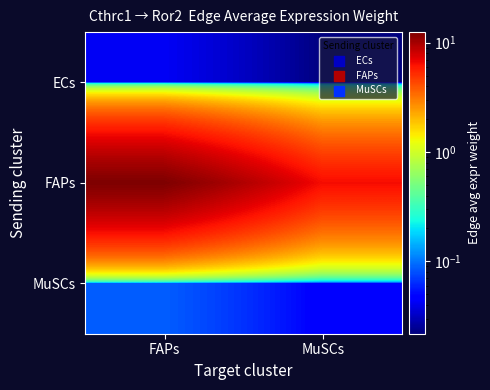

Reading left to right, list all the values displayed in this chart.

ECs: FAPs=0.0	MuSCs=0.0
FAPs: FAPs=12.5	MuSCs=6.5
MuSCs: FAPs=0.1	MuSCs=0.0